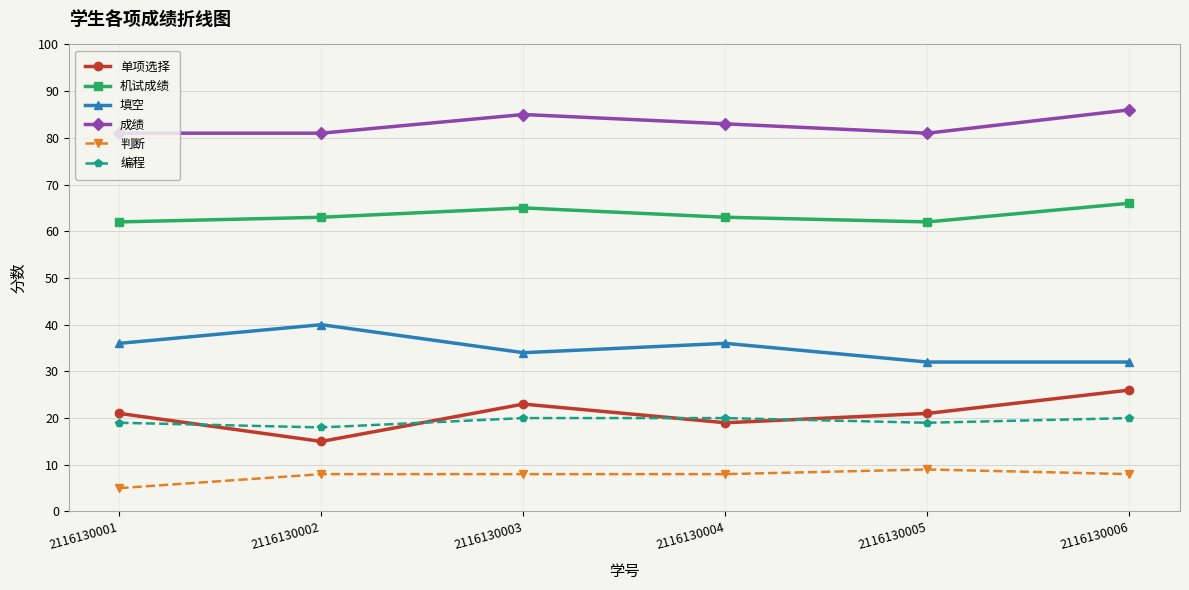

What are all the series names shown in the legend?

单项选择, 机试成绩, 填空, 成绩, 判断, 编程